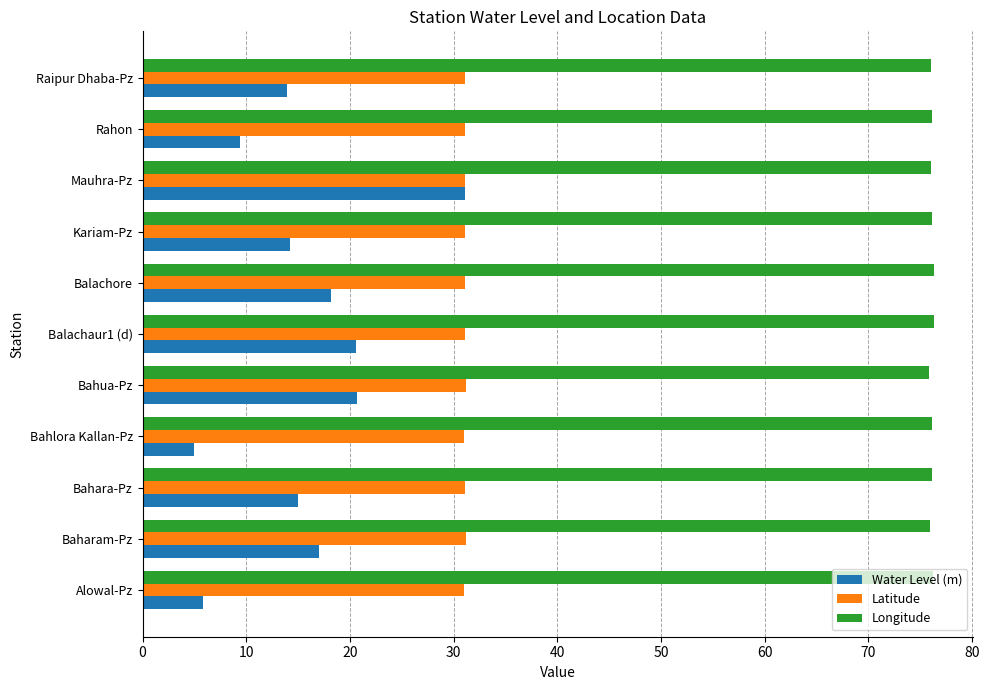

Rank the series by their average value, from lowest to highest.

Water Level (m), Latitude, Longitude